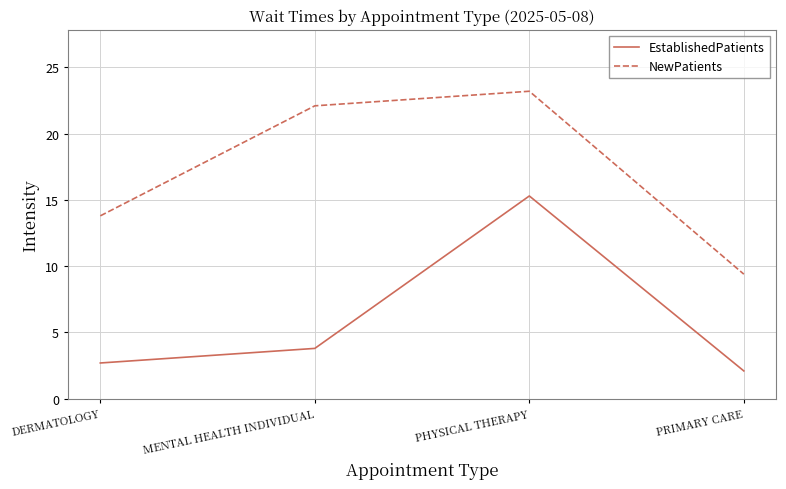

What is the maximum value for EstablishedPatients?

15.3